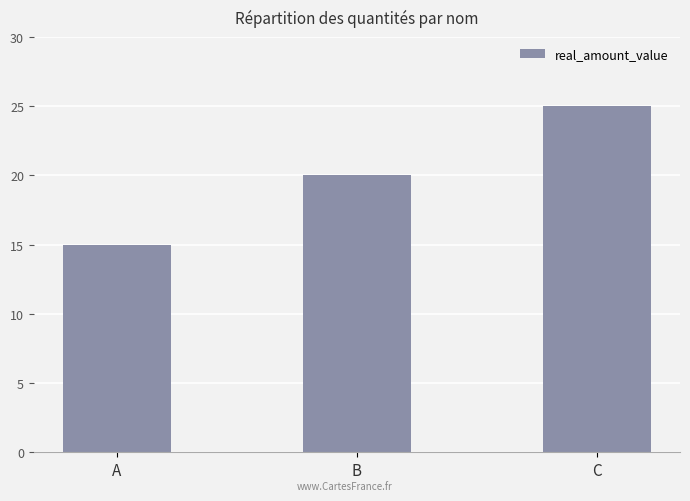

What is the sum of the values at A and B?

35